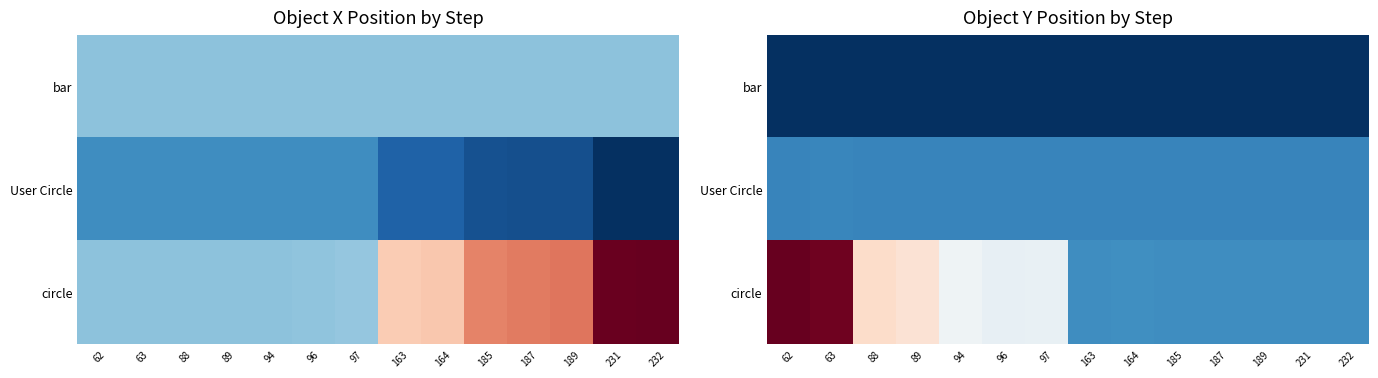

What is the greatest value displayed?

35.0